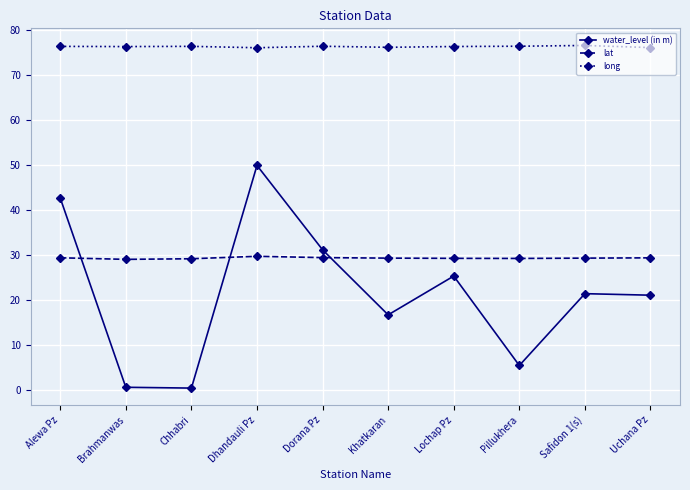

Which category has the highest value in the water_level (in m) series?

Dhandauli Pz